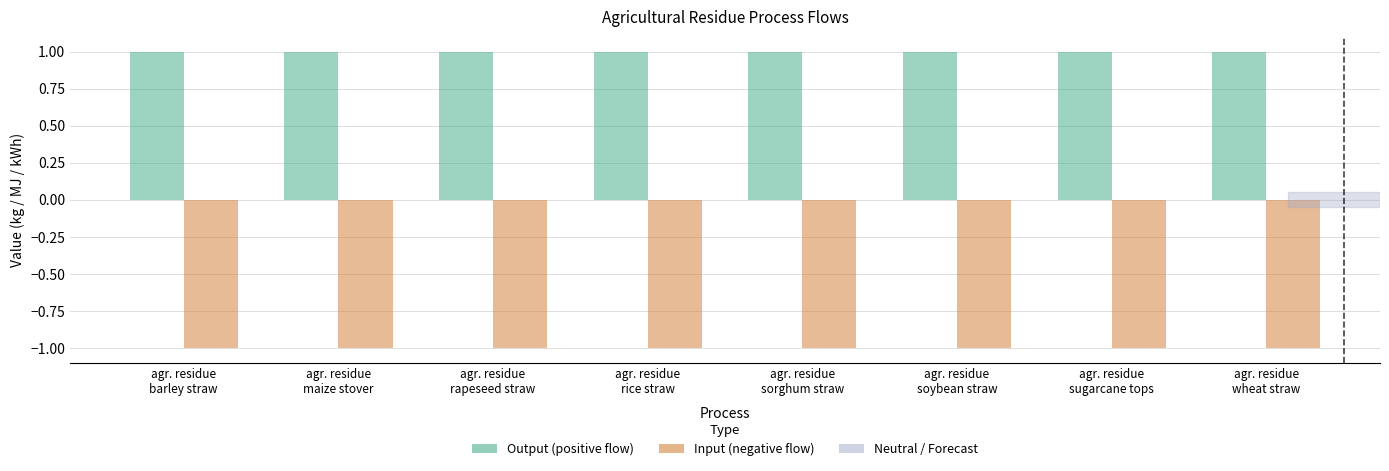

At agr. residue
barley straw, list the series in order from largest to smallest.

Output (positive flow), Input (negative flow)